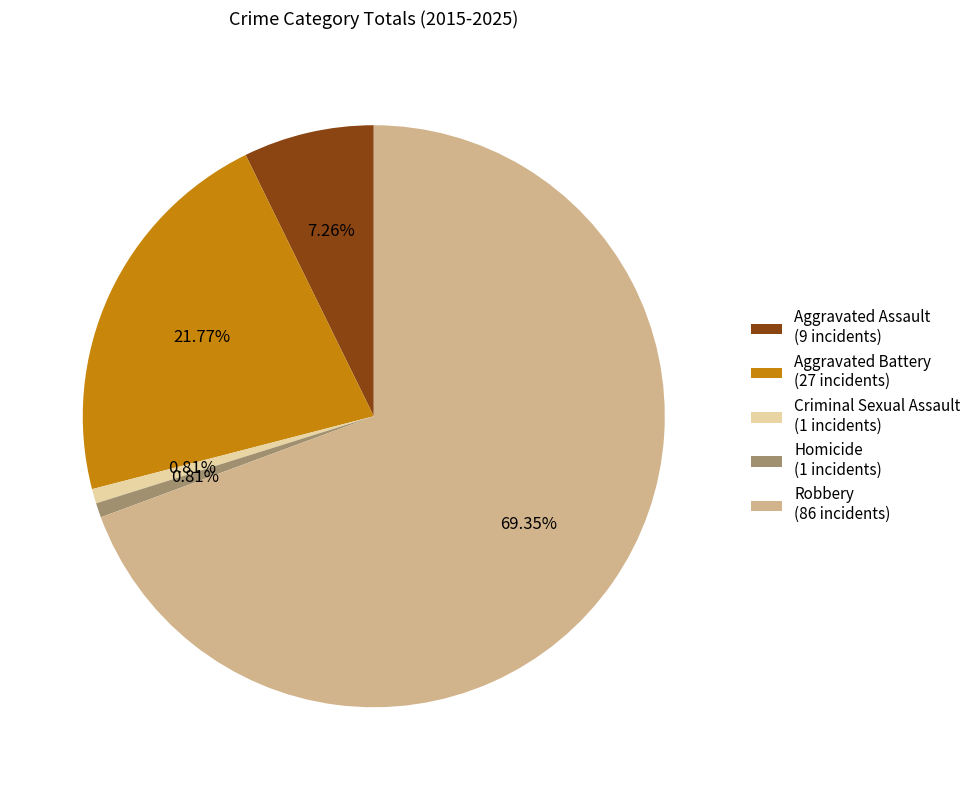

Which has a higher value, Aggravated Assault or Aggravated Battery?

Aggravated Battery